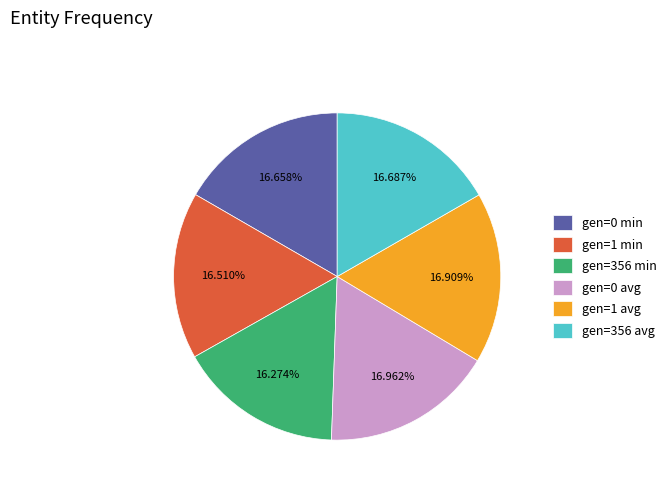

Do gen=0 avg and gen=356 avg together represent more than half of the pie?

No